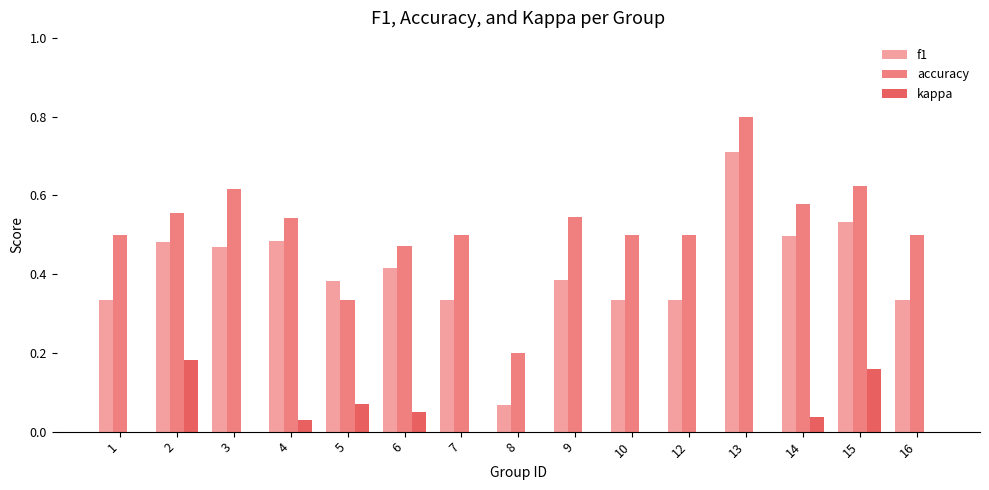

What is the sum of all f1 values?

6.1